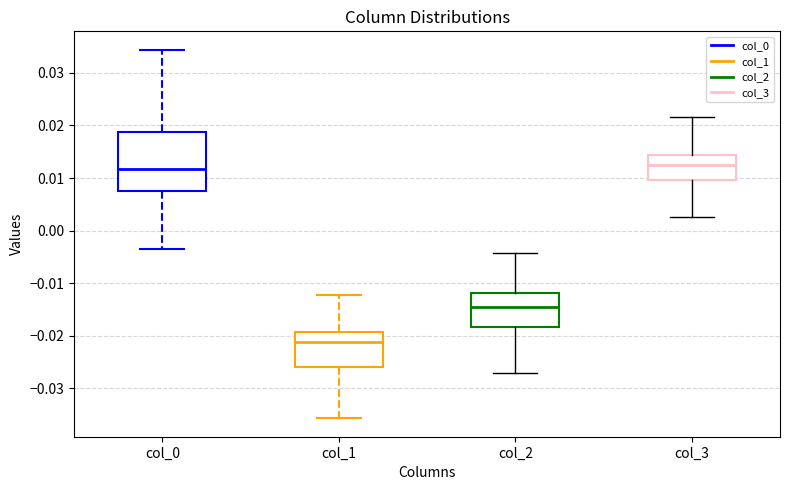

Which box's median line is the lowest?

col_1